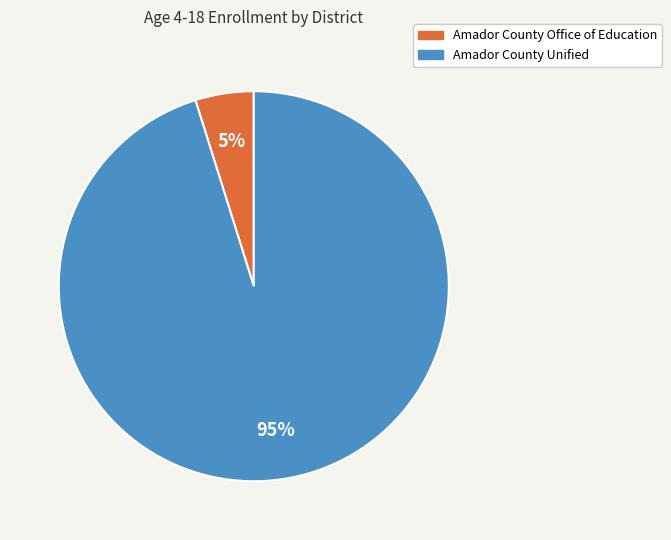

What percentage is the Amador County Unified slice, to the nearest percent?

95%